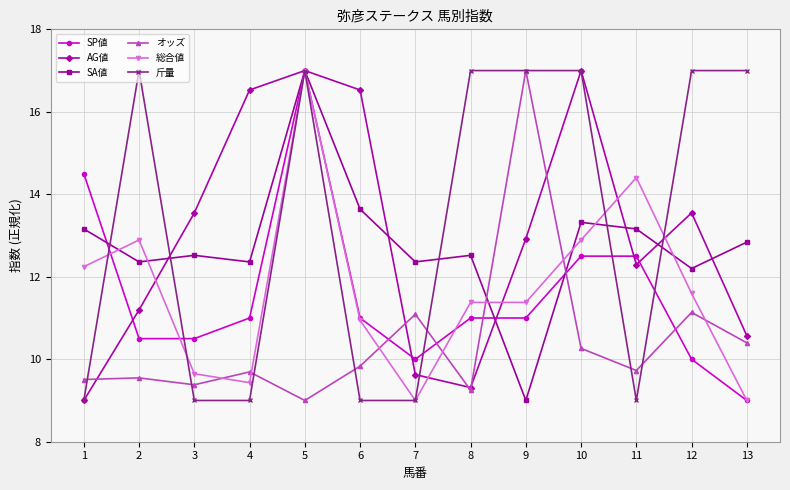

Which series ends up on top after the final intersection of オッズ and SP値?

オッズ